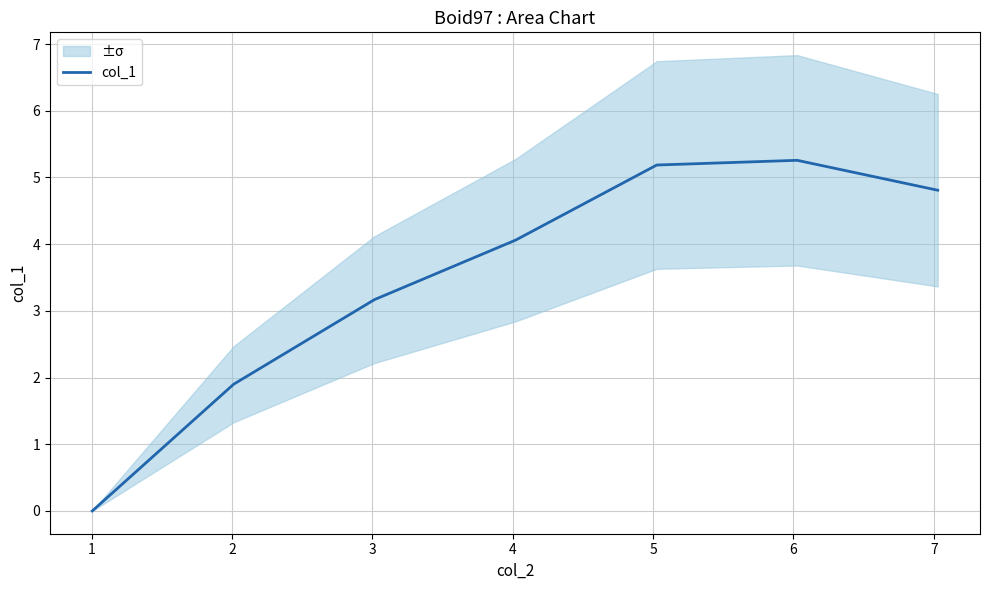

True or false: the data shows 1.8 at 4.

False